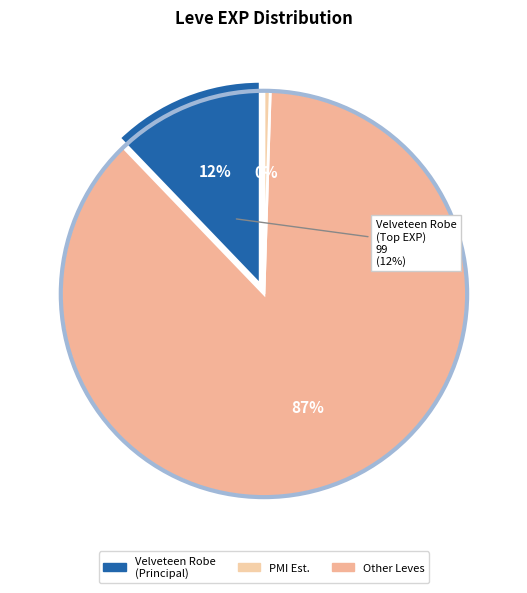

Is Hempen Chausses the majority of the pie?

No